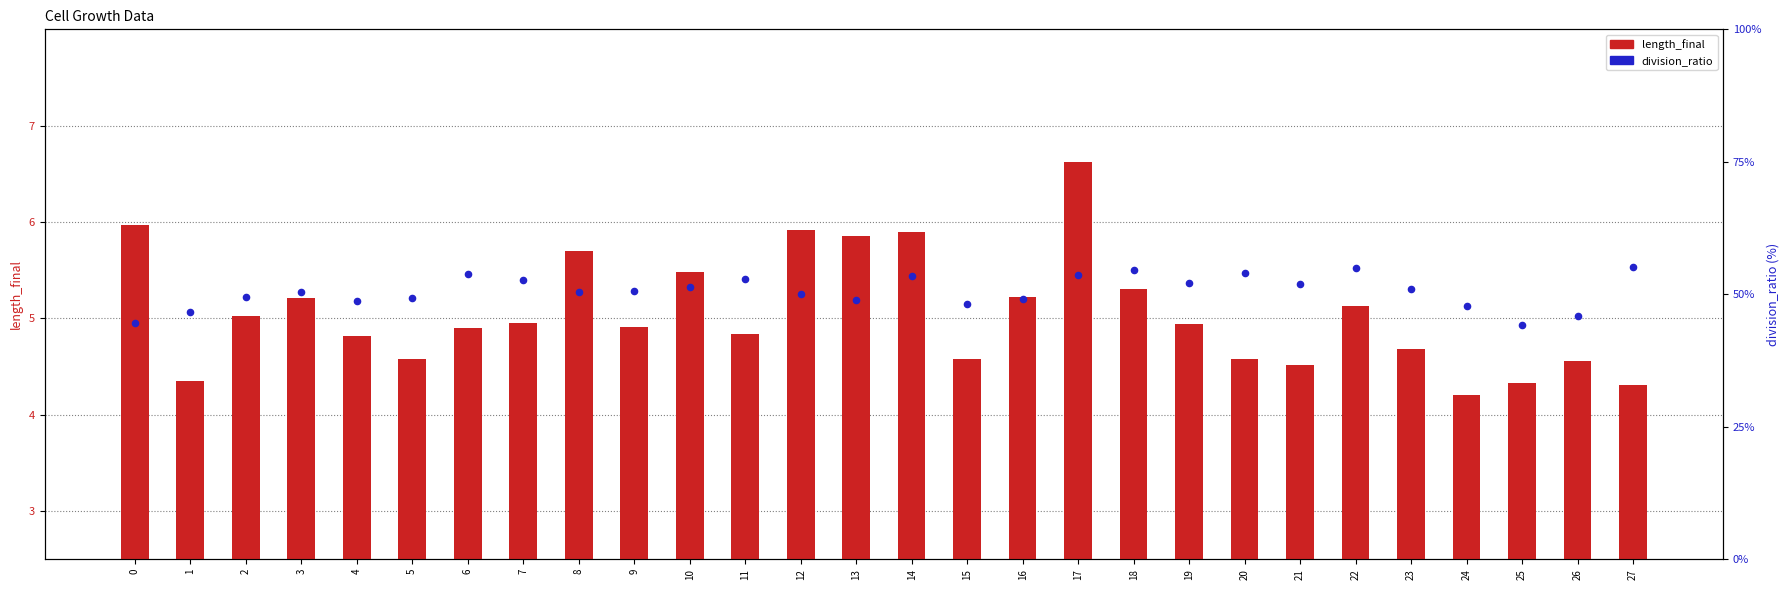

Which series has the largest Y range (max minus min)?

division_ratio